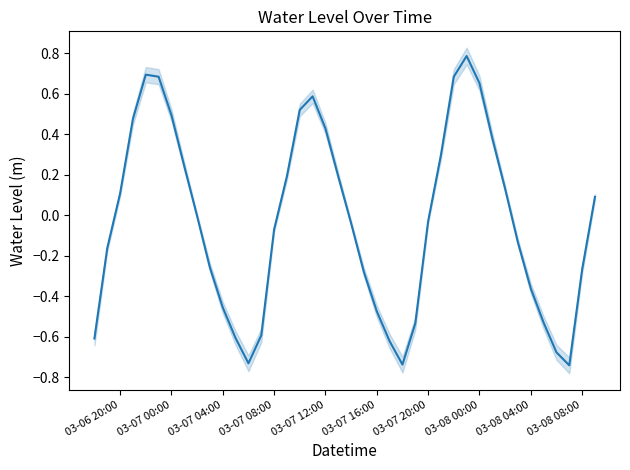

What is the minimum value shown in the chart?

-0.7